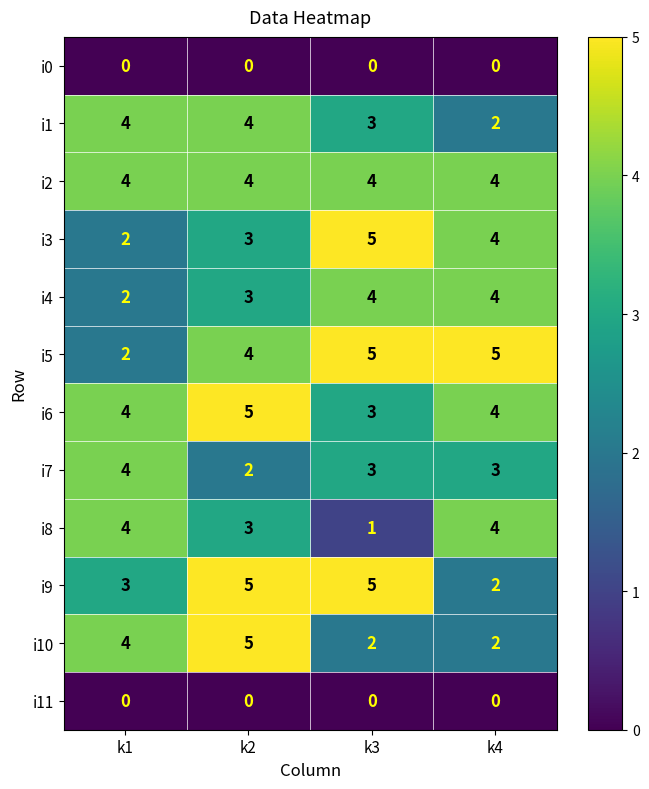

What is the maximum value for i3?

5